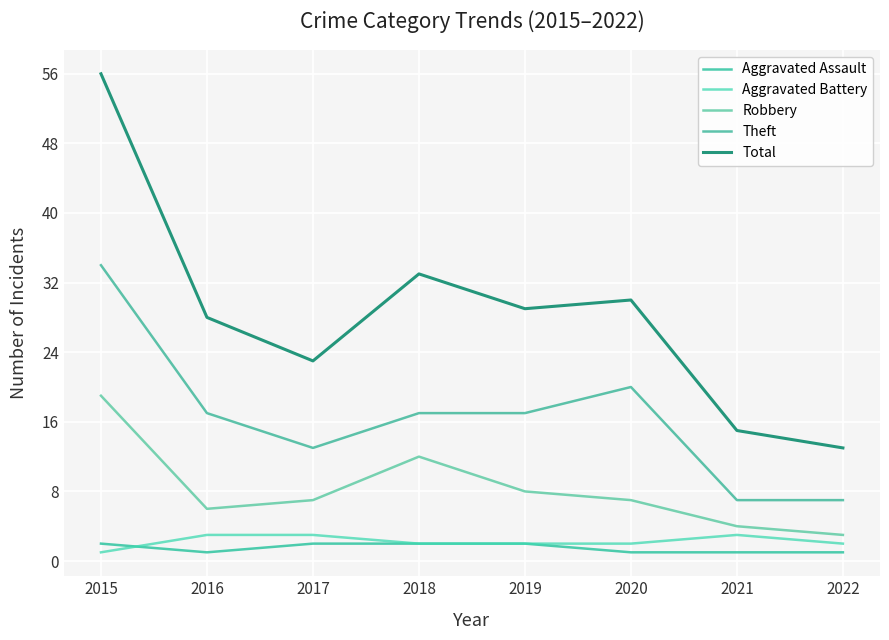

Reading right to left, list all the values displayed in this chart.

Aggravated Assault: 1	1	1	2	2	2	1	2
Aggravated Battery: 2	3	2	2	2	3	3	1
Robbery: 3	4	7	8	12	7	6	19
Theft: 7	7	20	17	17	13	17	34
Total: 13	15	30	29	33	23	28	56